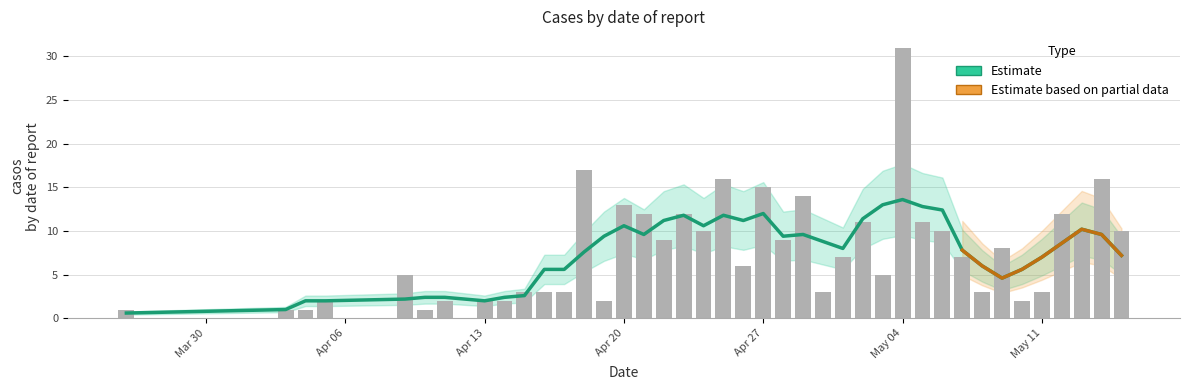

How many data points are above 7?

19